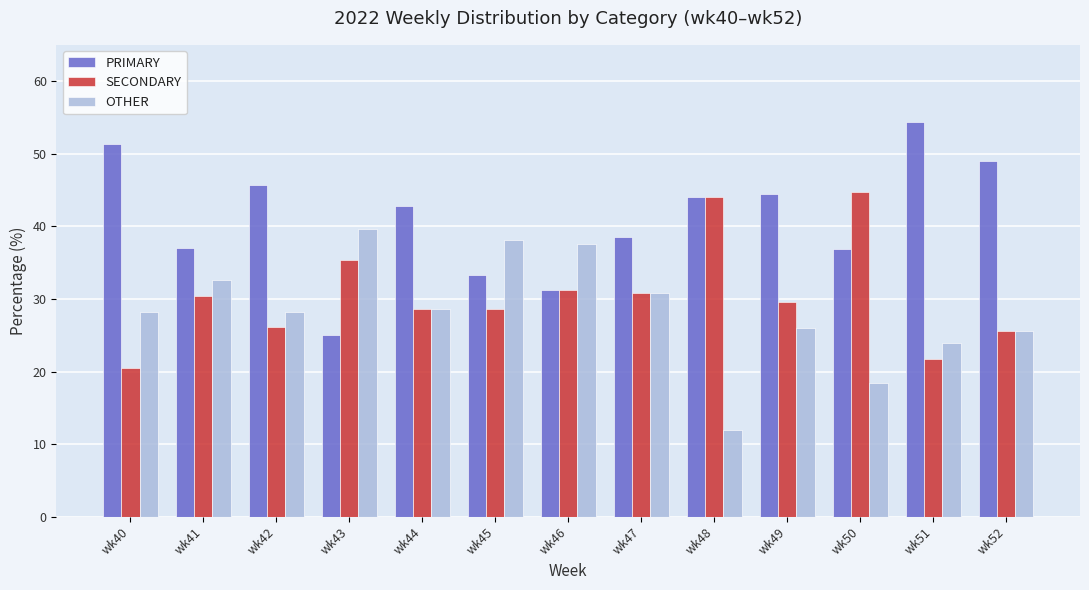

The SECONDARY series shows 45.3 at wk52. True or false?

False